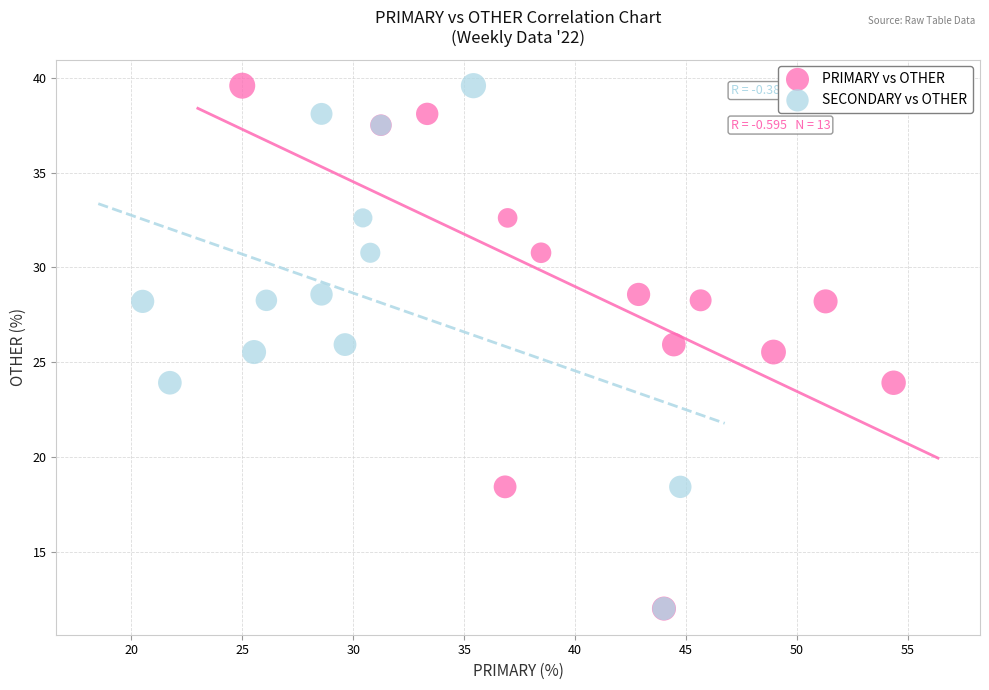

What are all the series names shown in the legend?

PRIMARY vs OTHER, SECONDARY vs OTHER